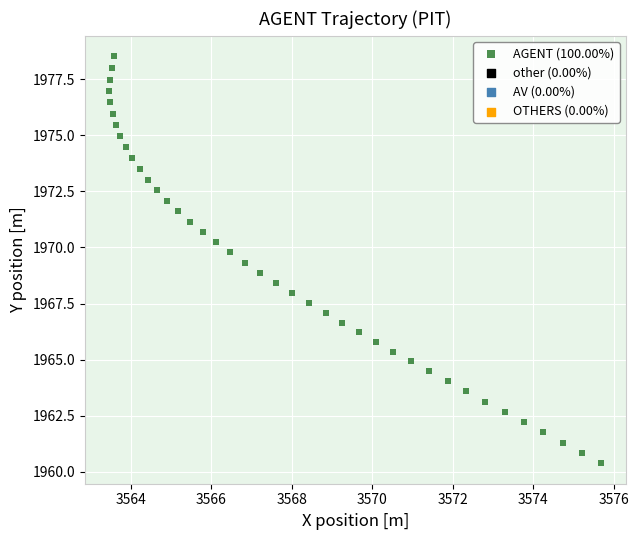

What is the range of X values (max minus min)?

12.2